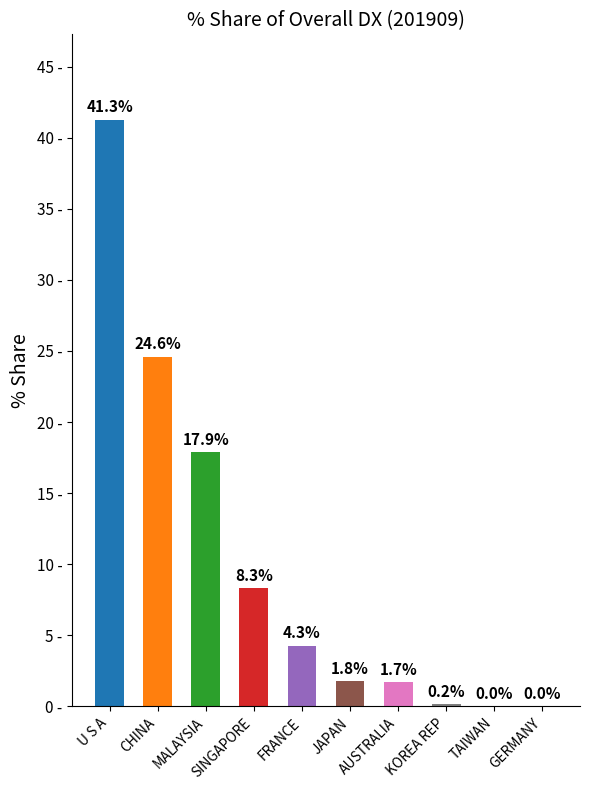

Which category has the highest value across all series?

U S A